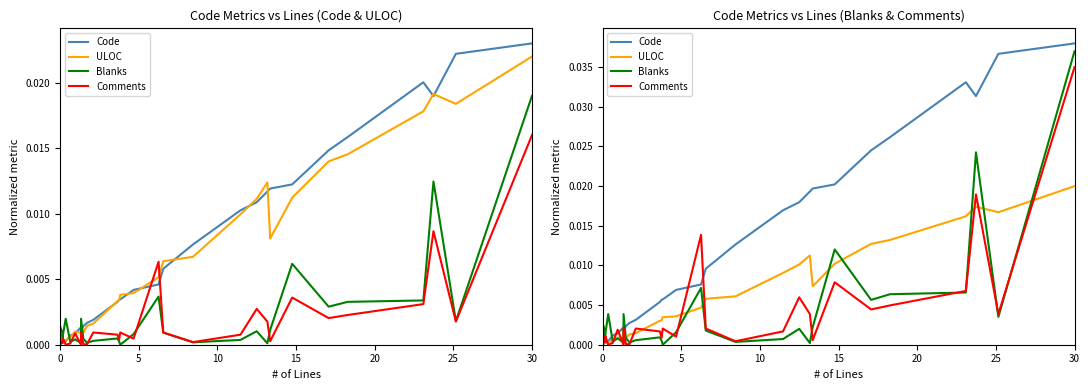

How many interior local peaks does the ULOC series have?

5